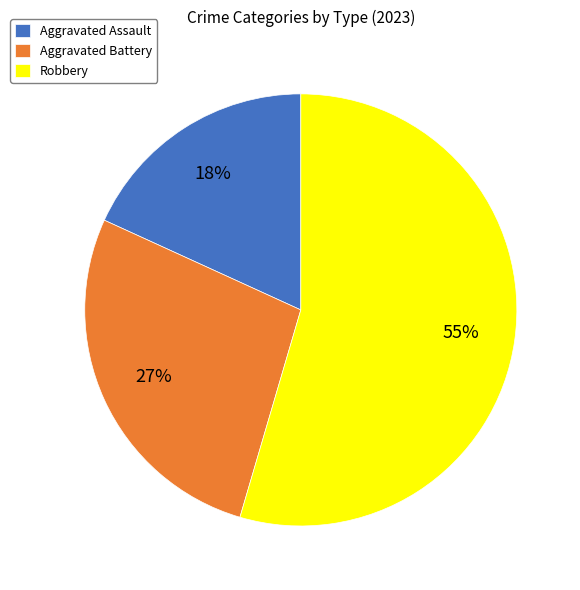

Which category has the biggest portion of the pie?

Robbery